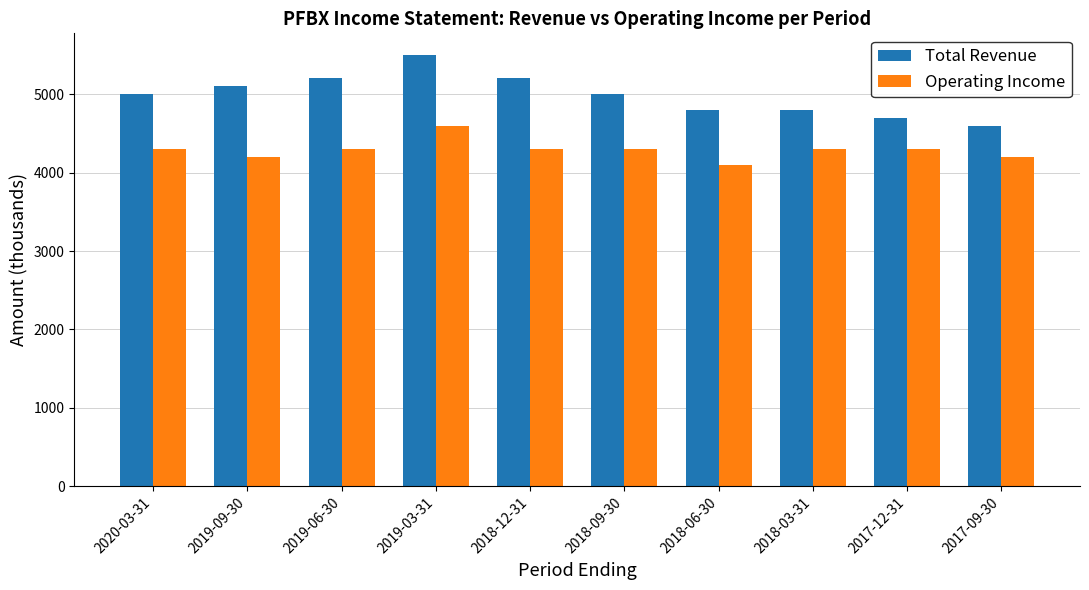

Is it true that Operating Income equals 1932 at 2018-09-30?

False